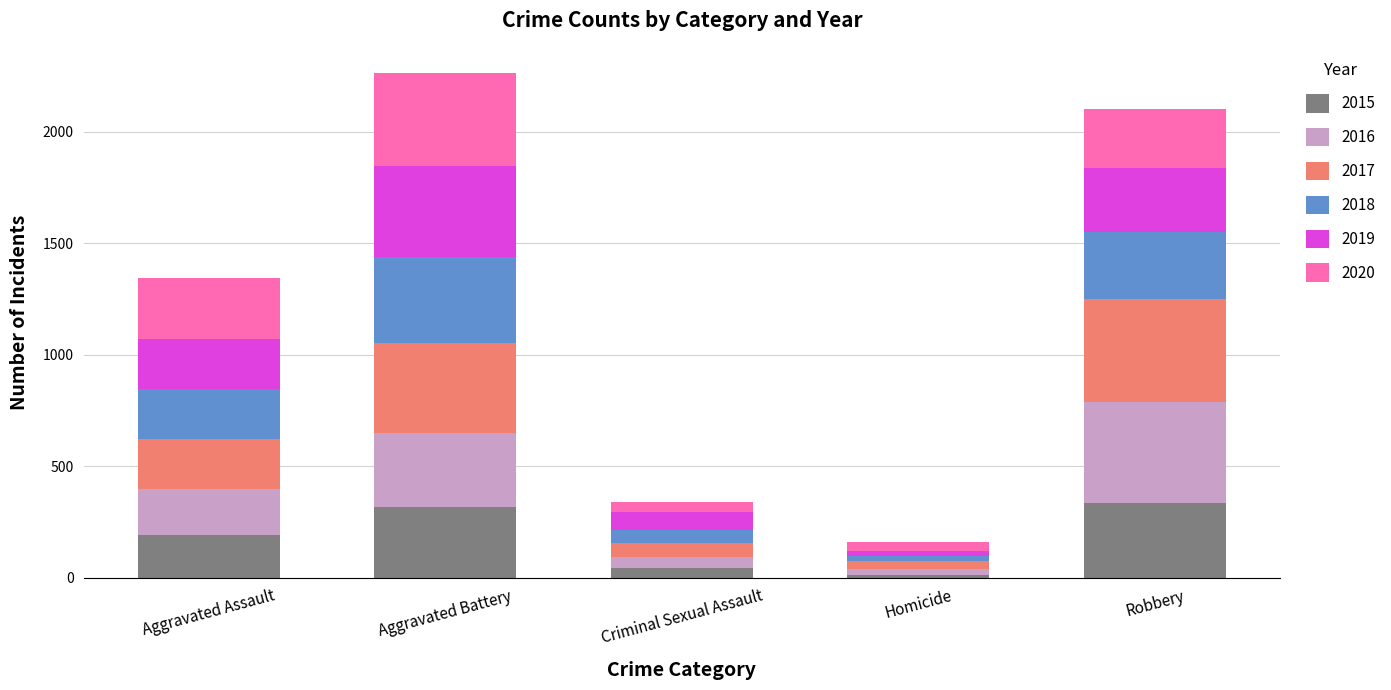

Count the number of data series in this chart.

6